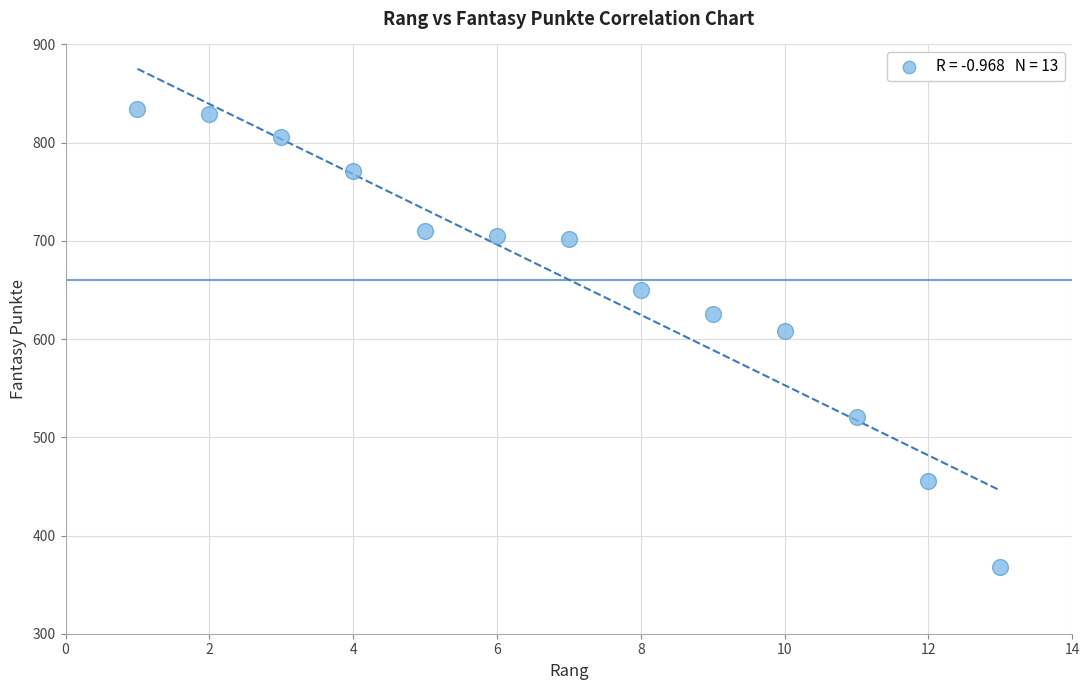

What Y value in the scatter plot is closest to 601?

608